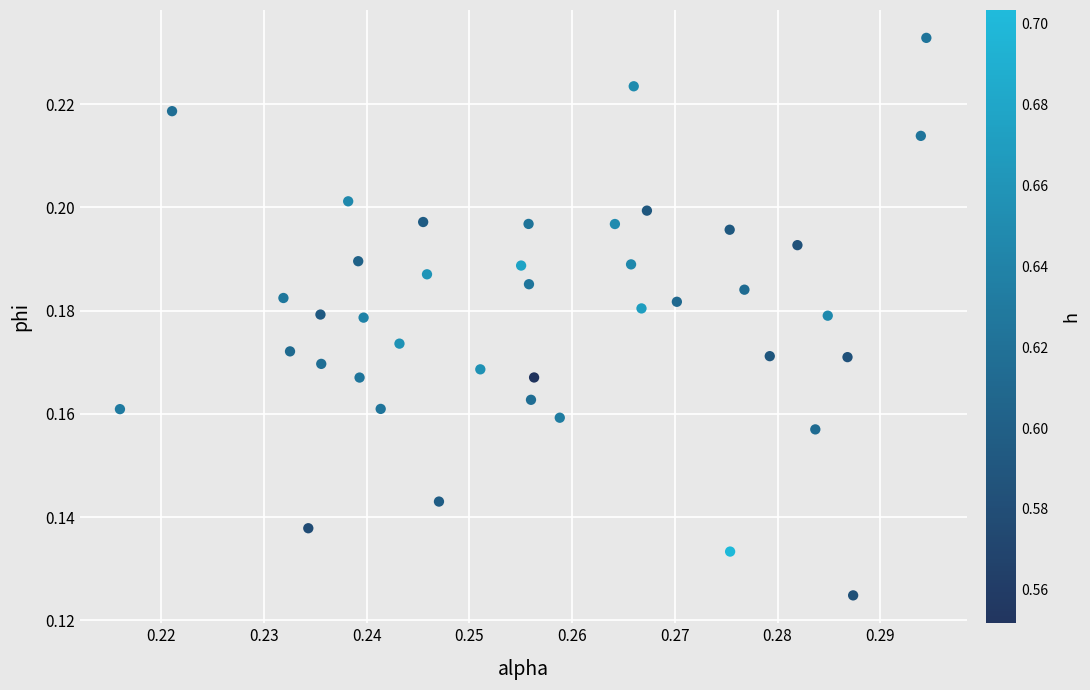

Count the number of points in this scatter plot.

40